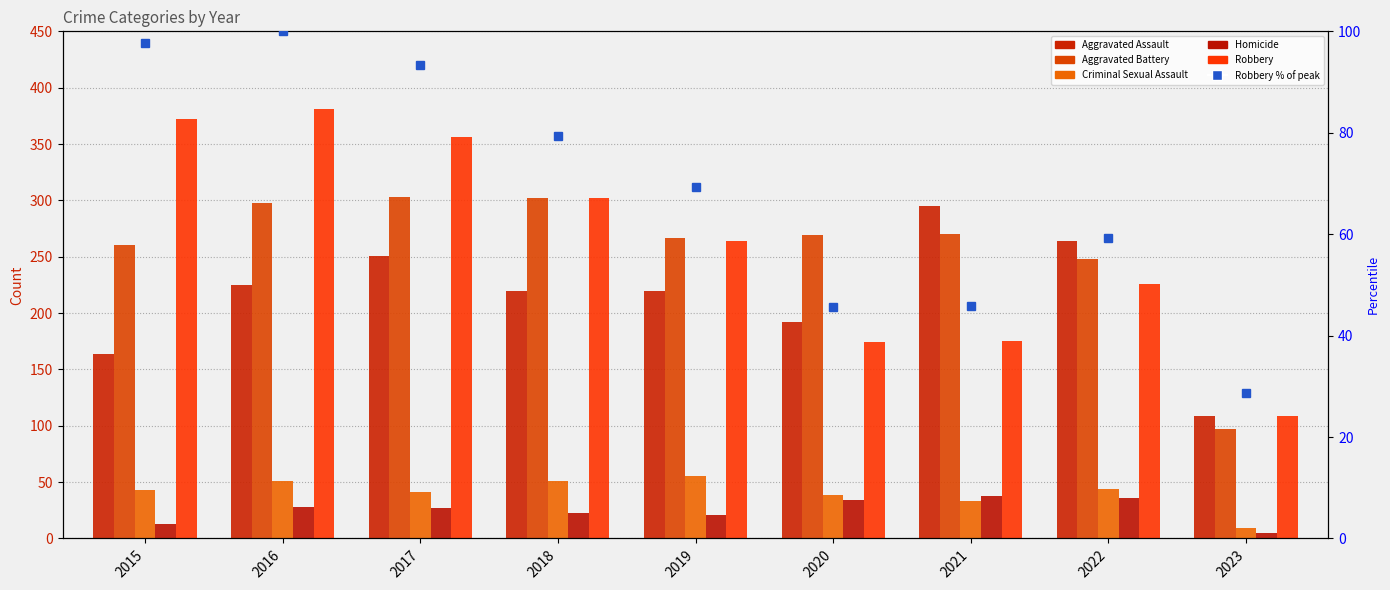

Does the chart contain stacked bars?

No